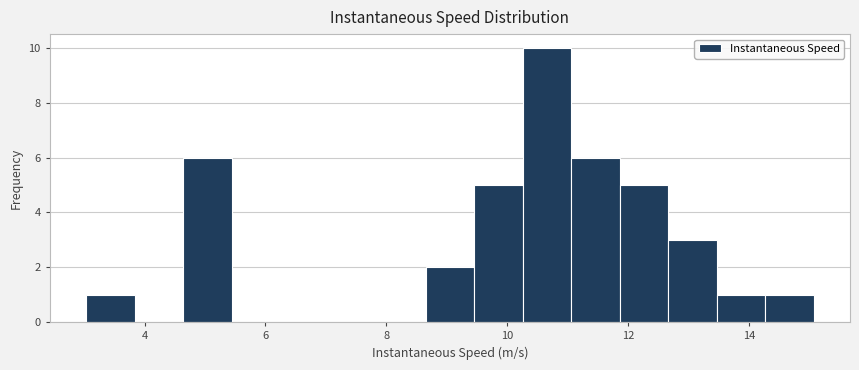

Reading left to right, list every bar in this chart as the range it spans on the x-axis followed by its height. Neither the bar edges nor the heights are printed on the chart, so give them approximately, as read against the axes.

3.0 to 3.8: 1
3.8 to 4.6: 0
4.6 to 5.4: 6
5.4 to 6.2: 0
6.2 to 7.0: 0
7.0 to 7.8: 0
7.8 to 8.6: 0
8.6 to 9.4: 2
9.4 to 10.2: 5
10.2 to 11.0: 10
11.0 to 11.8: 6
11.8 to 12.6: 5
12.6 to 13.4: 3
13.4 to 14.2: 1
14.2 to 15.0: 1